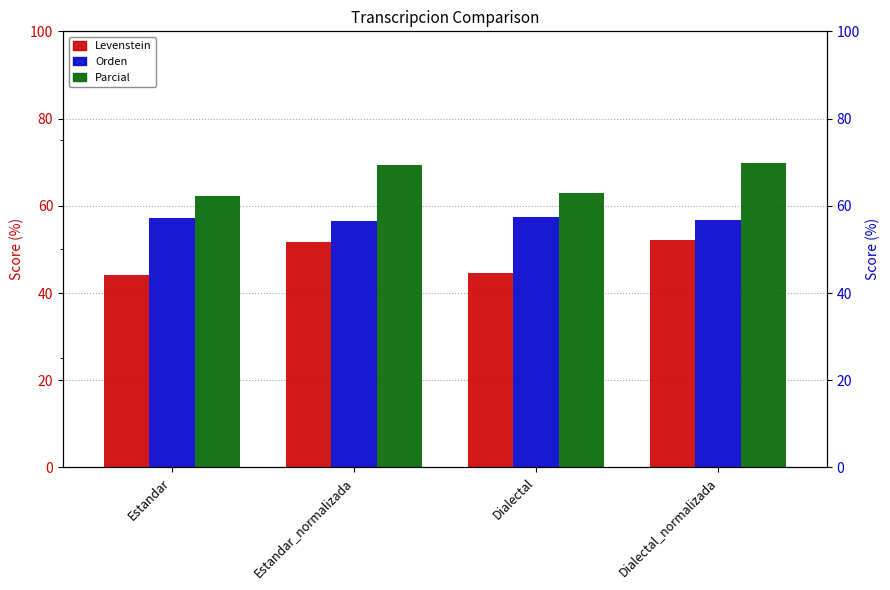

Does the chart contain stacked bars?

No